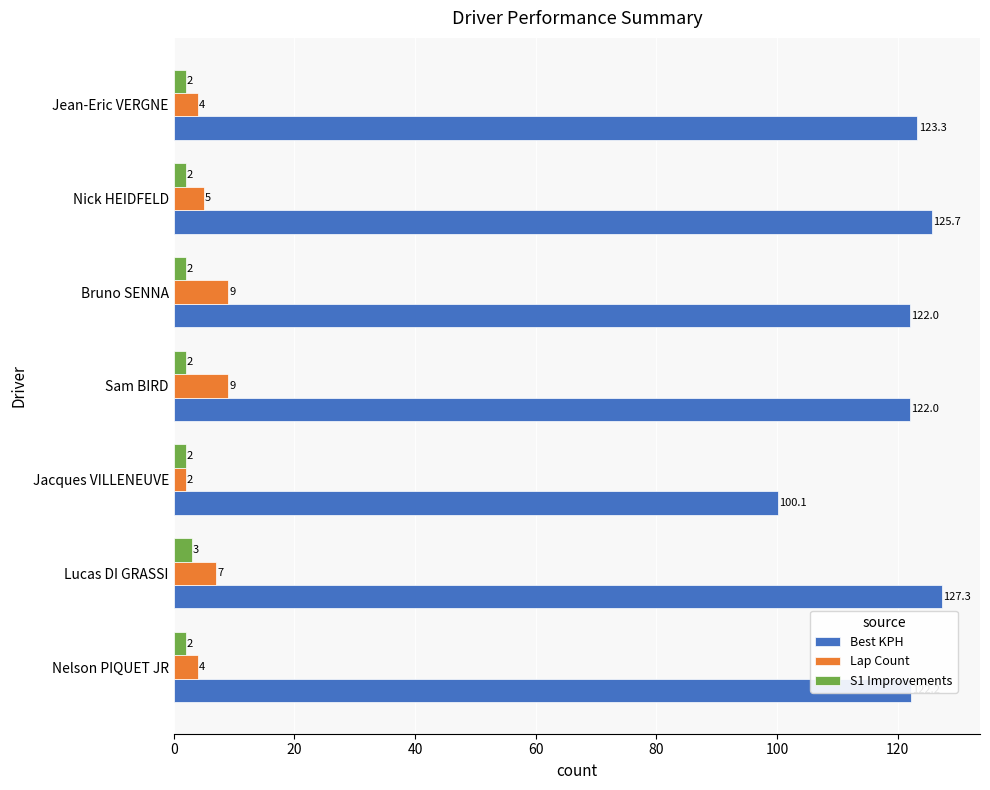

List the series in order of their peak value, highest first.

Best KPH, Lap Count, S1 Improvements